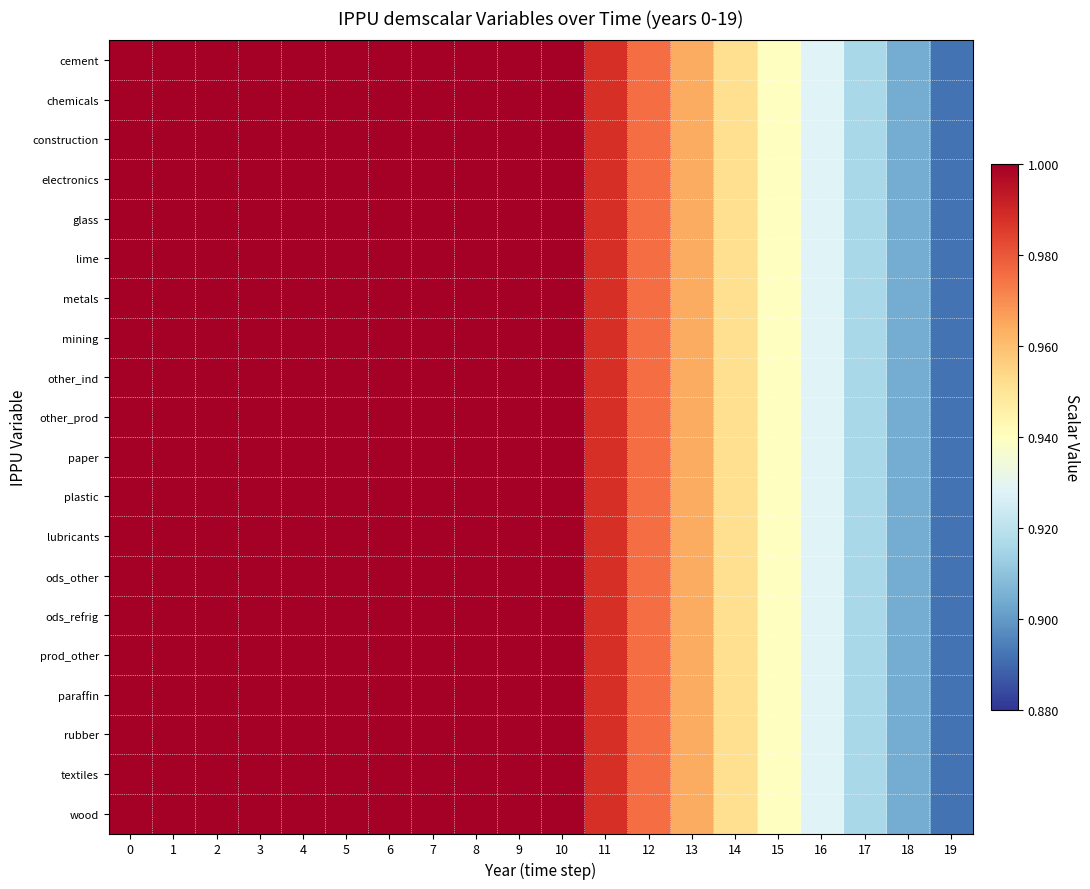

How many distinct data groups are displayed?

20